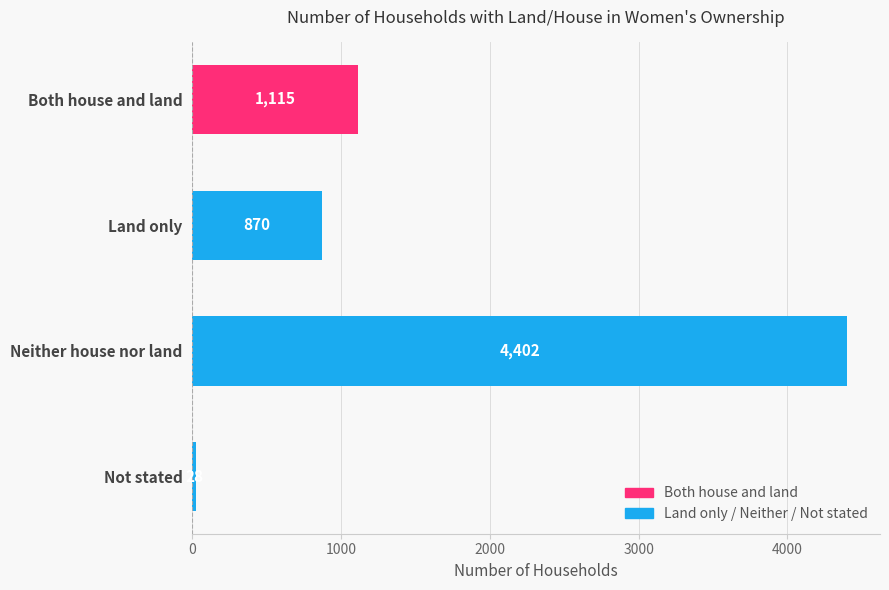

What is the average value?

1604